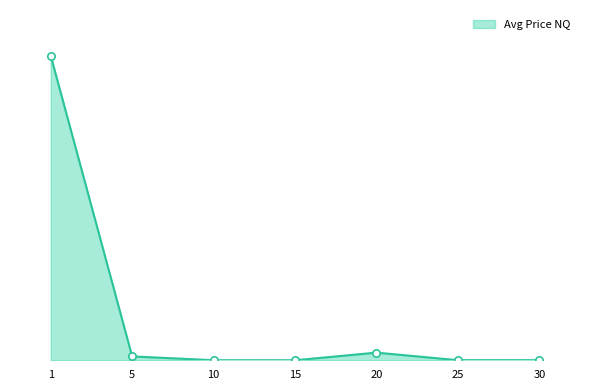

Is this an area chart (filled region under the line)?

Yes